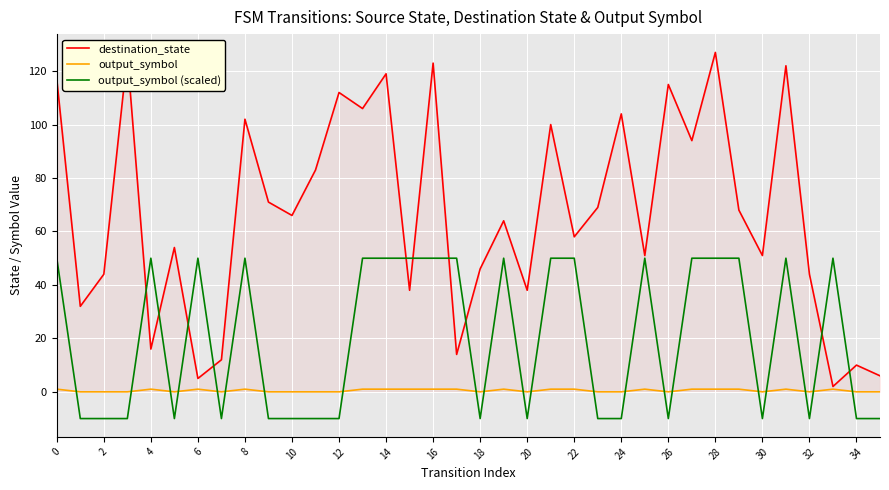

Reading right to left, list all the values displayed in this chart.

destination_state: 6	10	2	44	122	51	68	127	94	115	51	104	69	58	100	38	64	46	14	123	38	119	106	112	83	66	71	102	12	5	54	16	126	44	32	117
output_symbol: 0	0	1	0	1	0	1	1	1	0	1	0	0	1	1	0	1	0	1	1	1	1	1	0	0	0	0	1	0	1	0	1	0	0	0	1
output_symbol (scaled): -10	-10	50	-10	50	-10	50	50	50	-10	50	-10	-10	50	50	-10	50	-10	50	50	50	50	50	-10	-10	-10	-10	50	-10	50	-10	50	-10	-10	-10	50